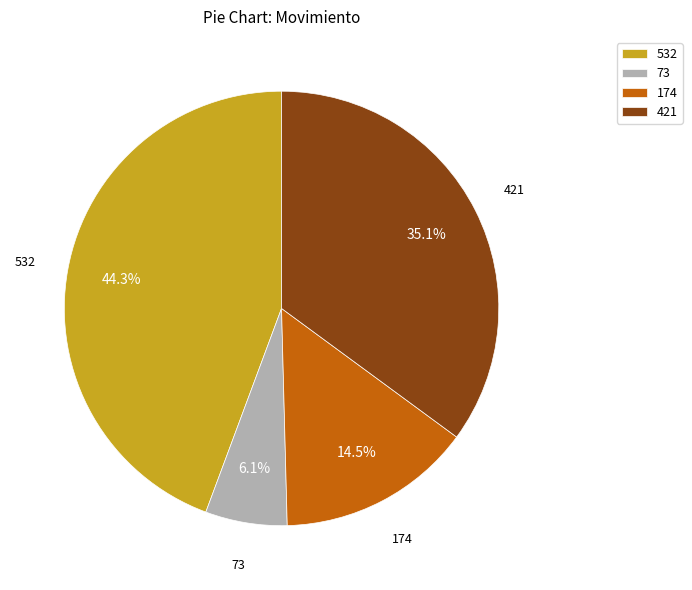

What is the total percentage of 421 and 174?

49.6%